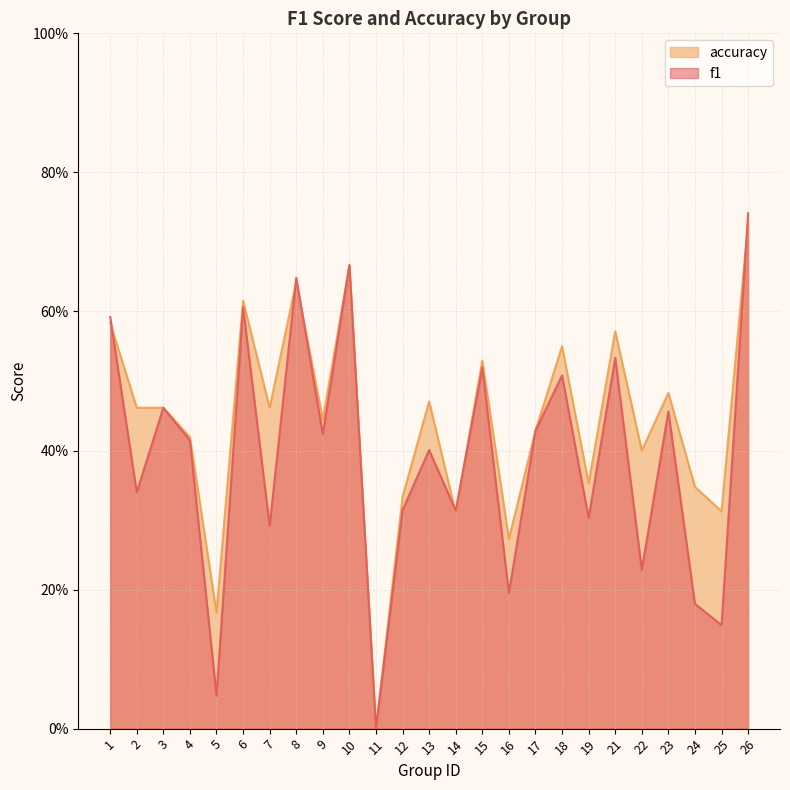

How many values in the f1 series exceed 0?

24